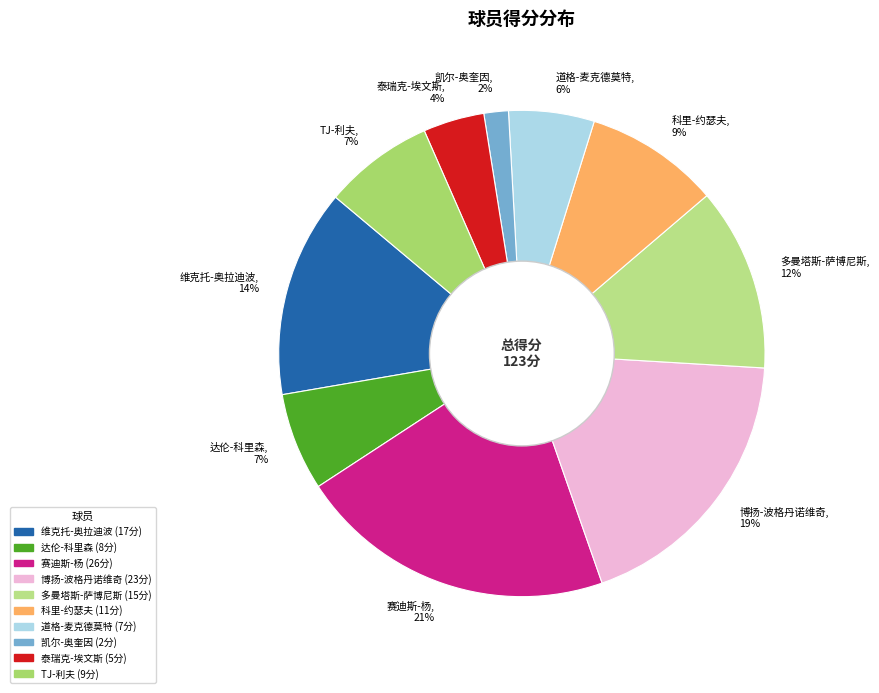

What percentage is the 多曼塔斯-萨博尼斯, 12% slice, to the nearest percent?

12%